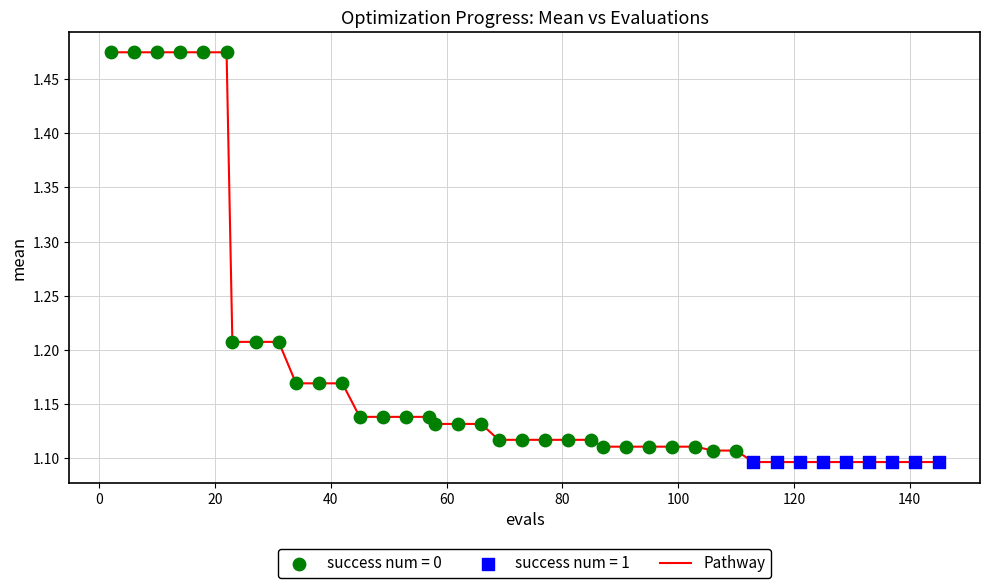

What is the difference between the maximum and minimum values?

0.4